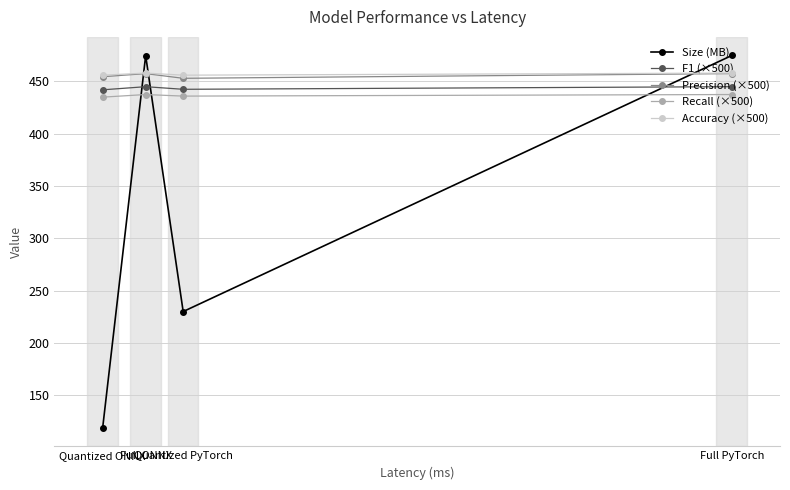

What is the difference between the maximum and minimum values in the F1 (×500) series?

3.0